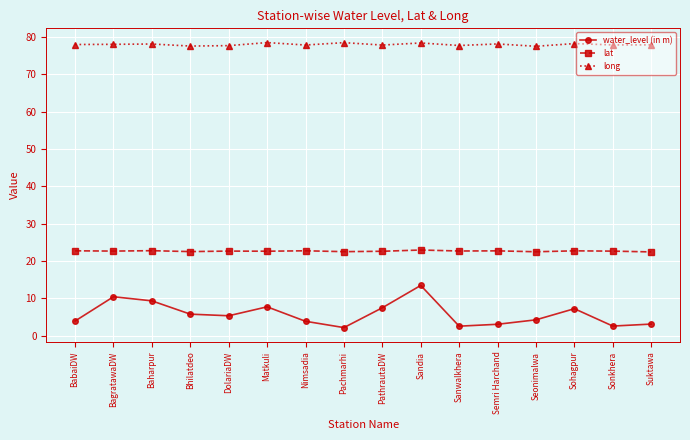

What is the value of the water_level (in m) point at the 16th from the left?

3.1